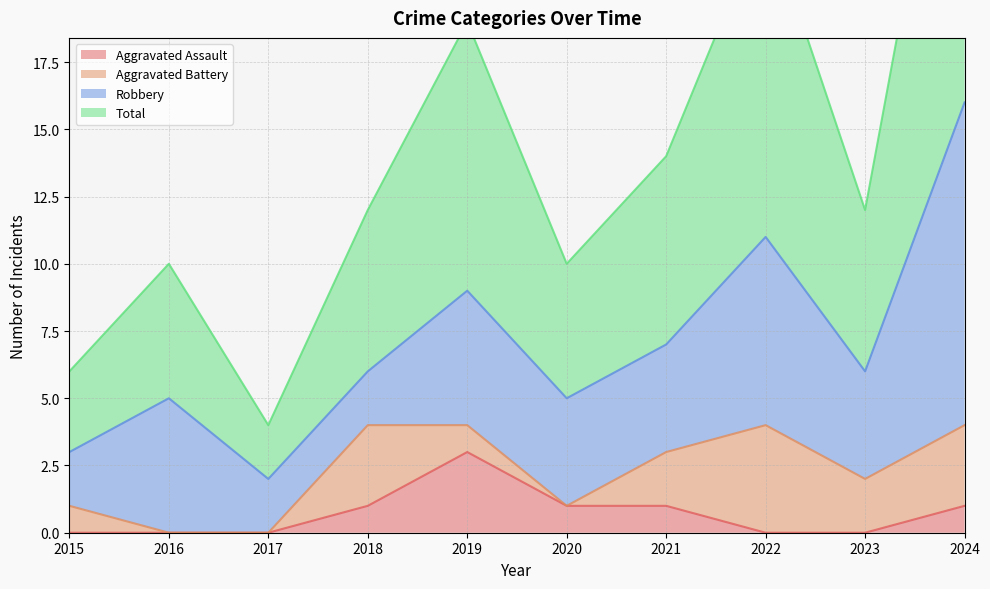

How many interior local valleys does the Total series have?

3